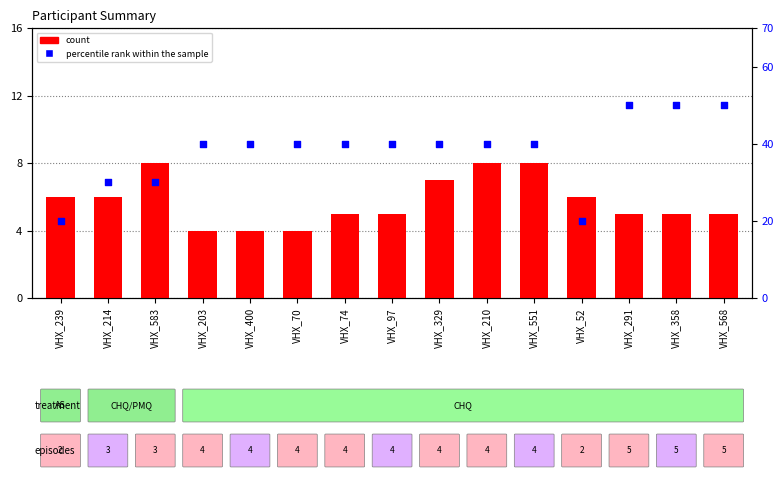

Which series has the largest total across all categories?

percentile rank within the sample